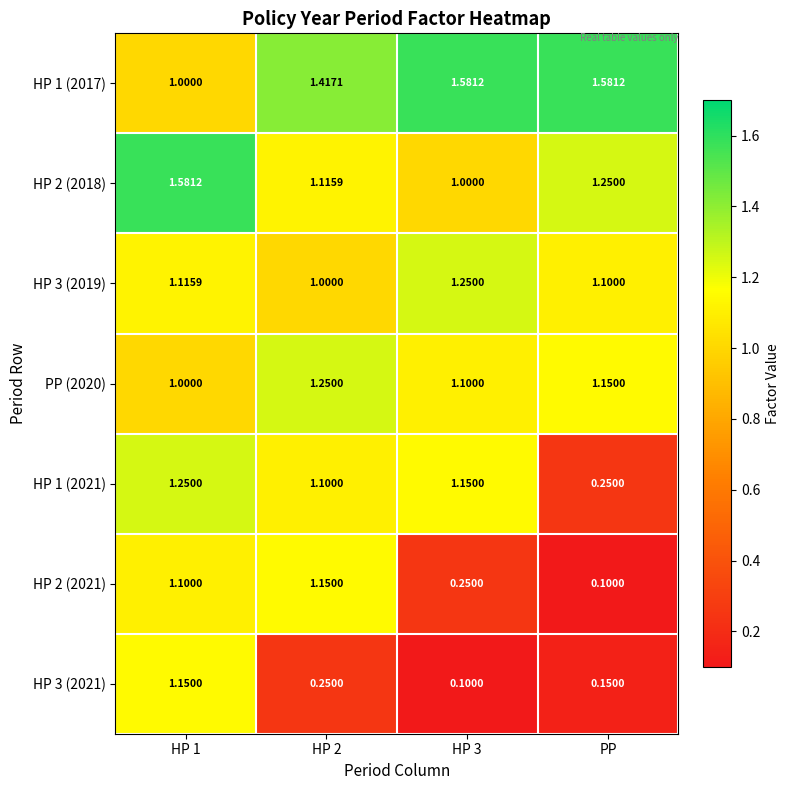

Which category has the lowest value in the HP 1 (2021) series?

PP